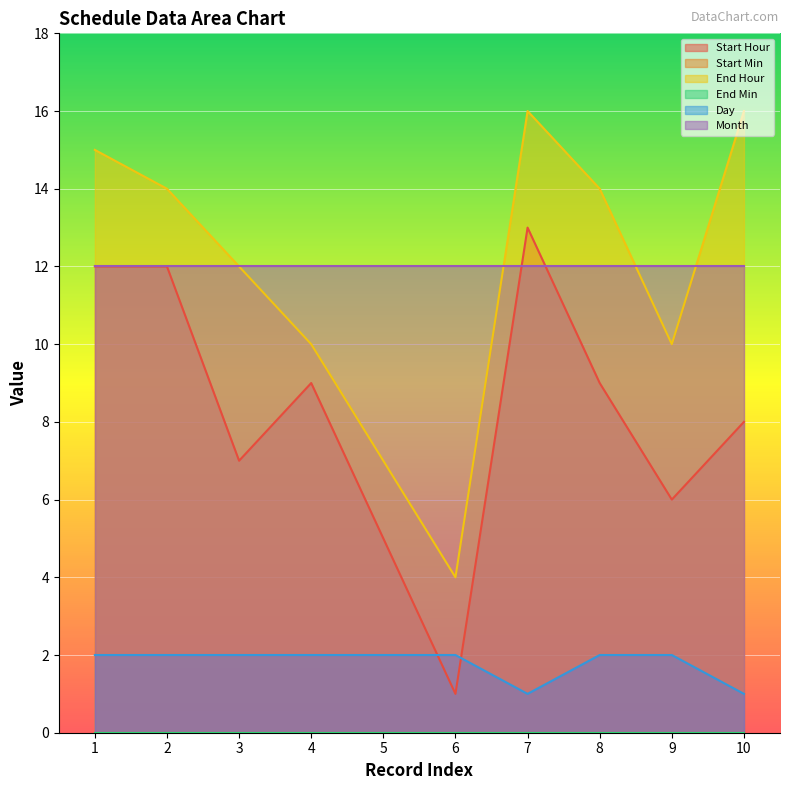

Which series has the largest range (max minus min)?

Start Hour